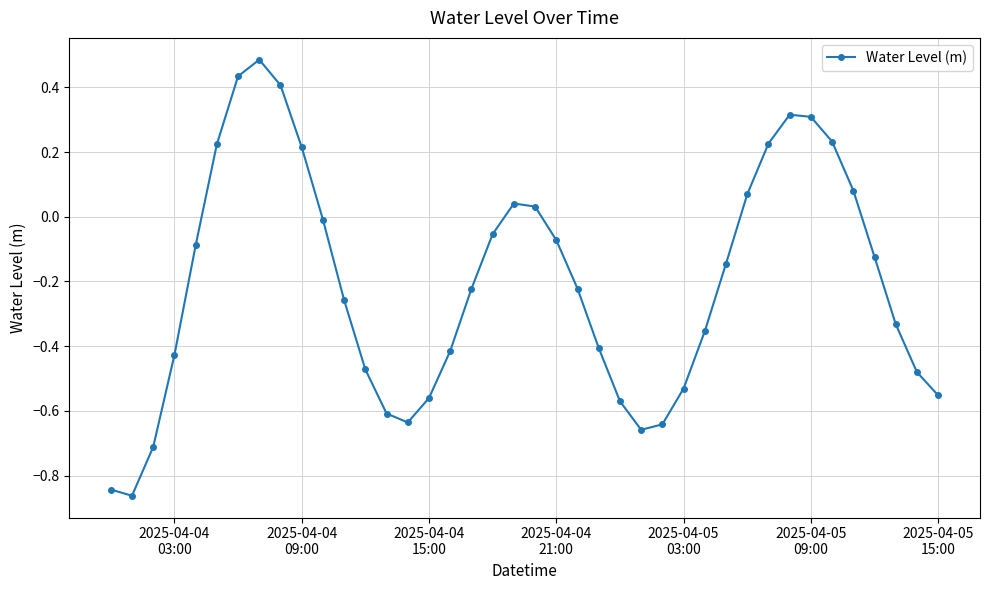

What is the maximum value shown in the chart?

0.5